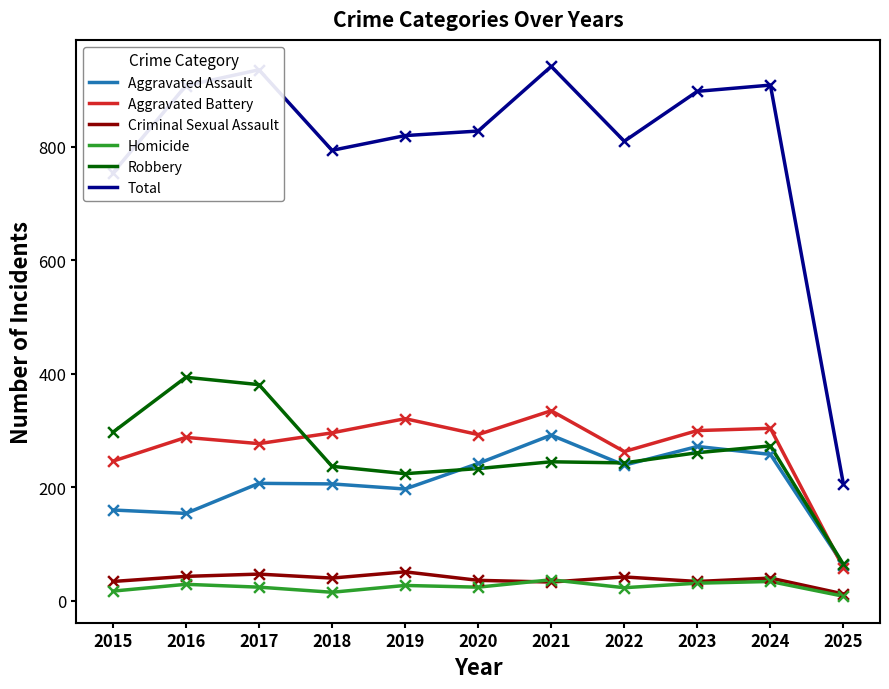

Is the value of Criminal Sexual Assault at 2016 greater than the value of Aggravated Assault at 2019?

No